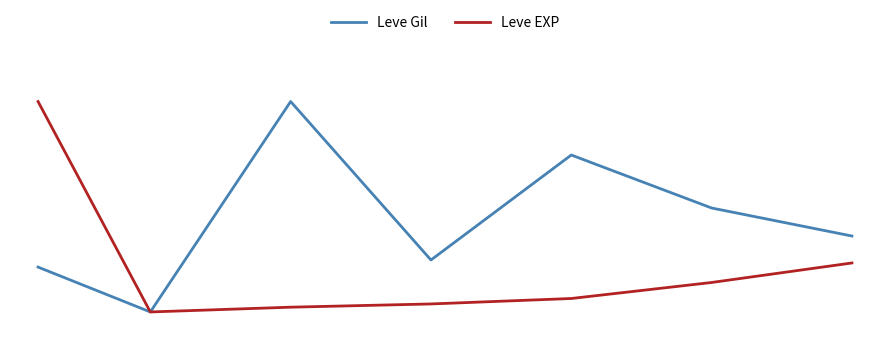

Does the chart display data point markers on the line(s)?

No